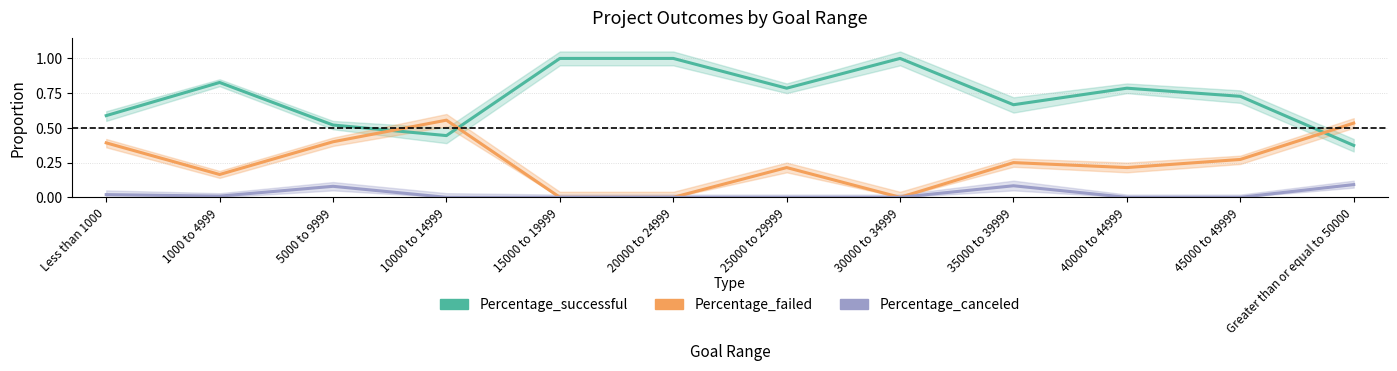

At which category is the sum across all series the highest?

Less than 1000